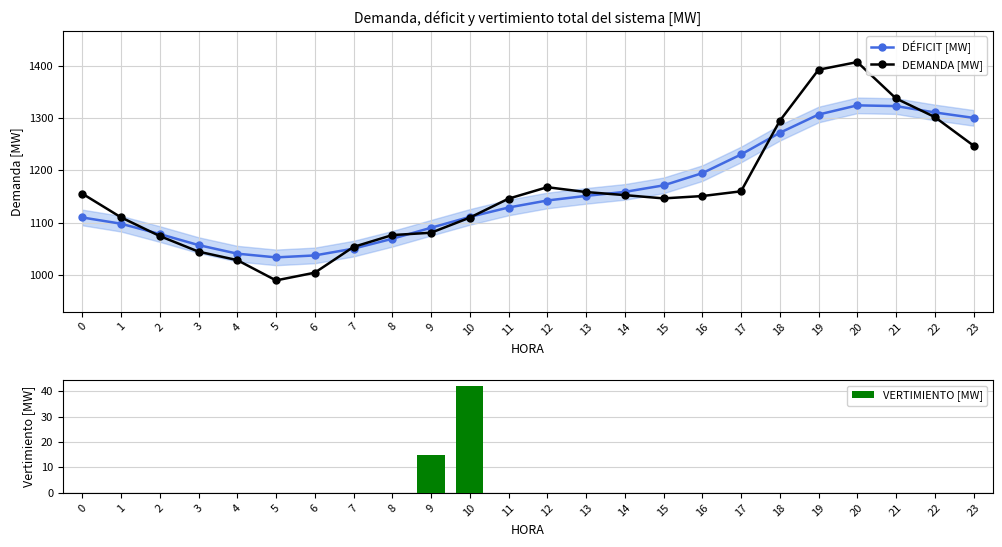

List the labels in order of VERTIMIENTO [MW] value, smallest first.

0, 1, 2, 3, 4, 5, 6, 7, 8, 11, 12, 13, 14, 15, 16, 17, 18, 19, 20, 21, 22, 23, 9, 10